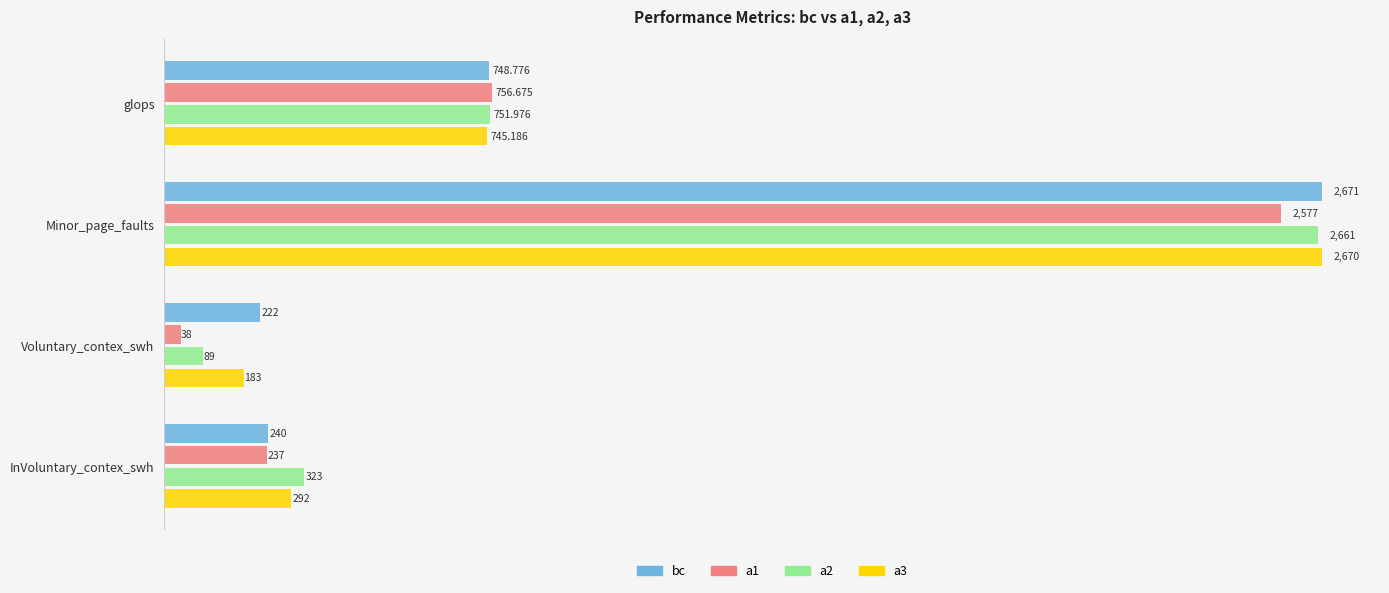

What is the sum of all a2 values?

3825.0